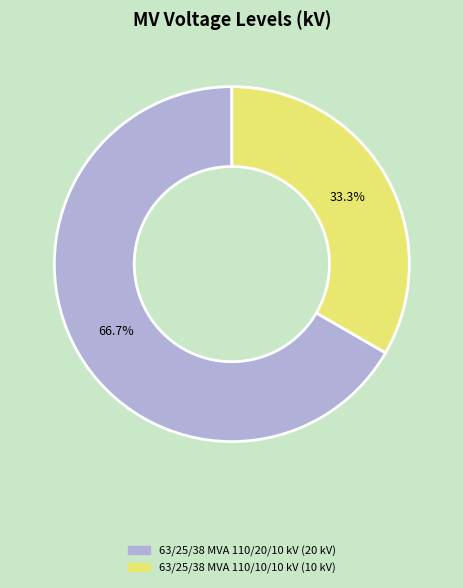

Between 63/25/38 MVA 110/20/10 kV and 63/25/38 MVA 110/10/10 kV, which is larger?

63/25/38 MVA 110/20/10 kV